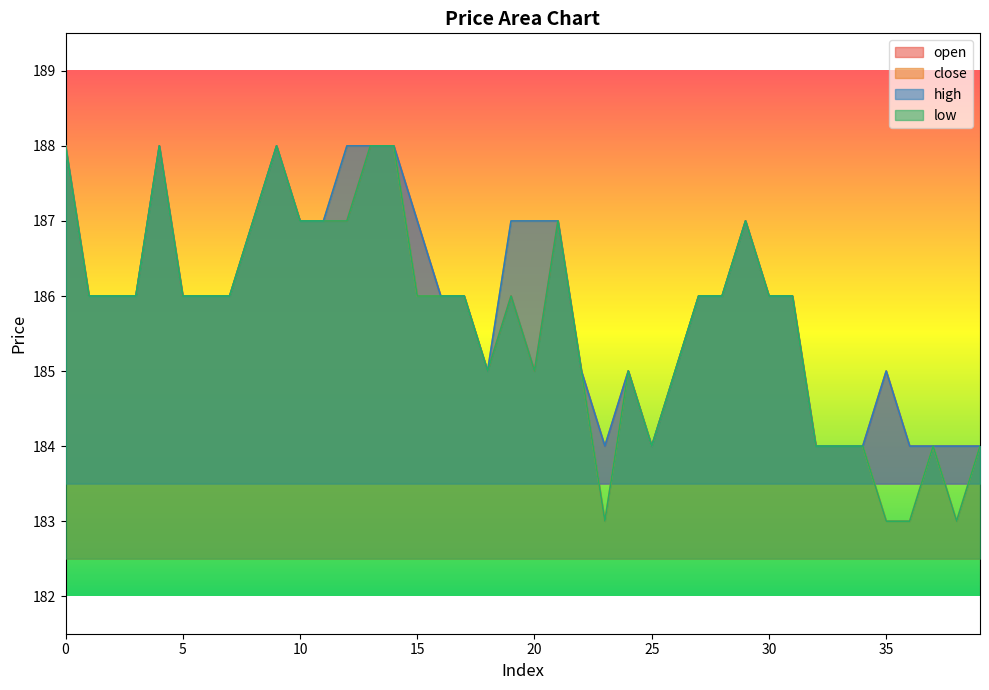

How many values in the high series exceed 186?

14